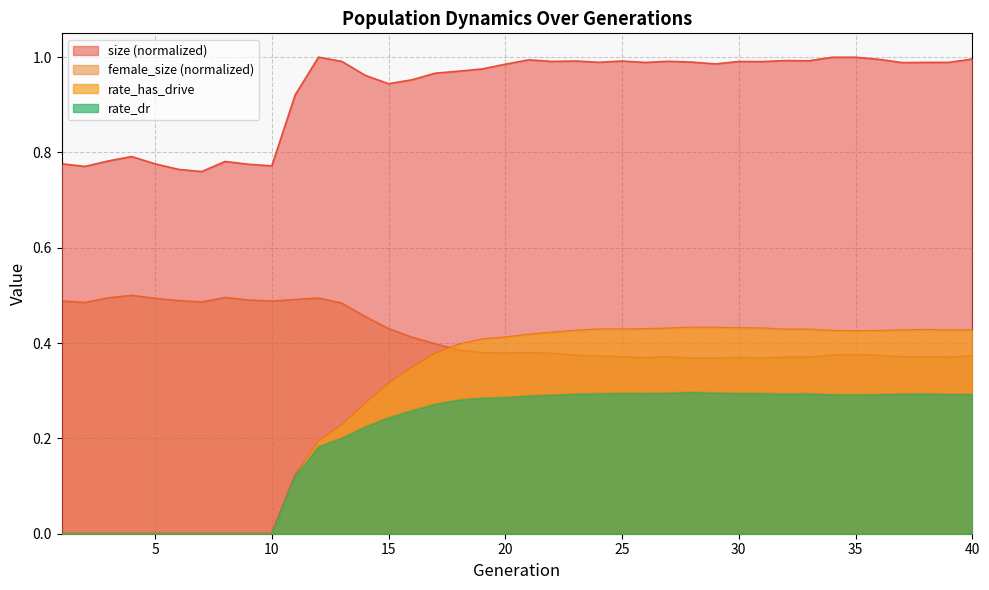

Is it true that female_size equals 0.2 at 29?

False